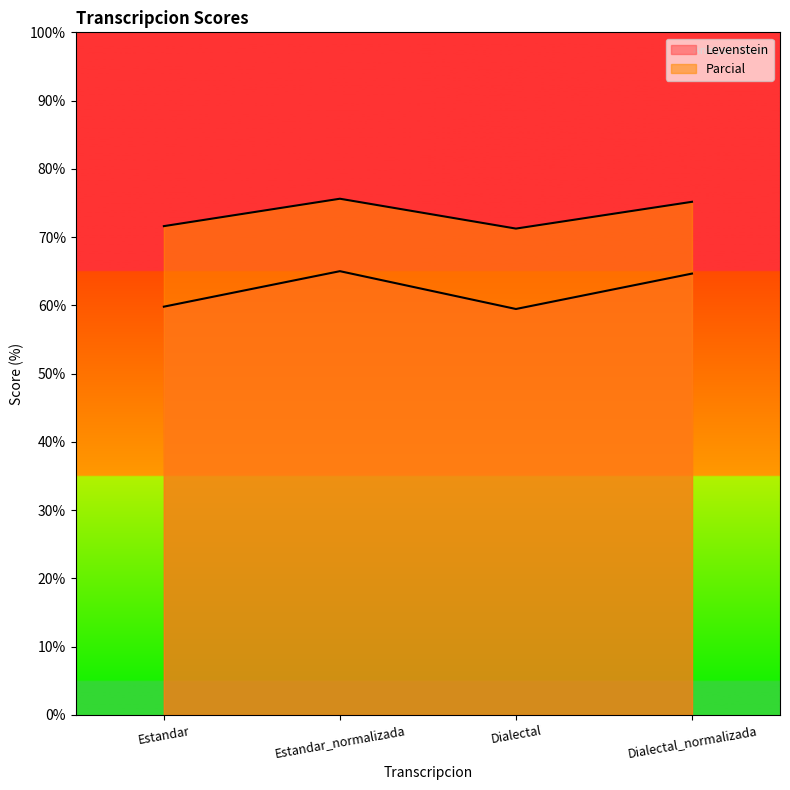

Which category has the highest value in the Parcial series?

Estandar_normalizada